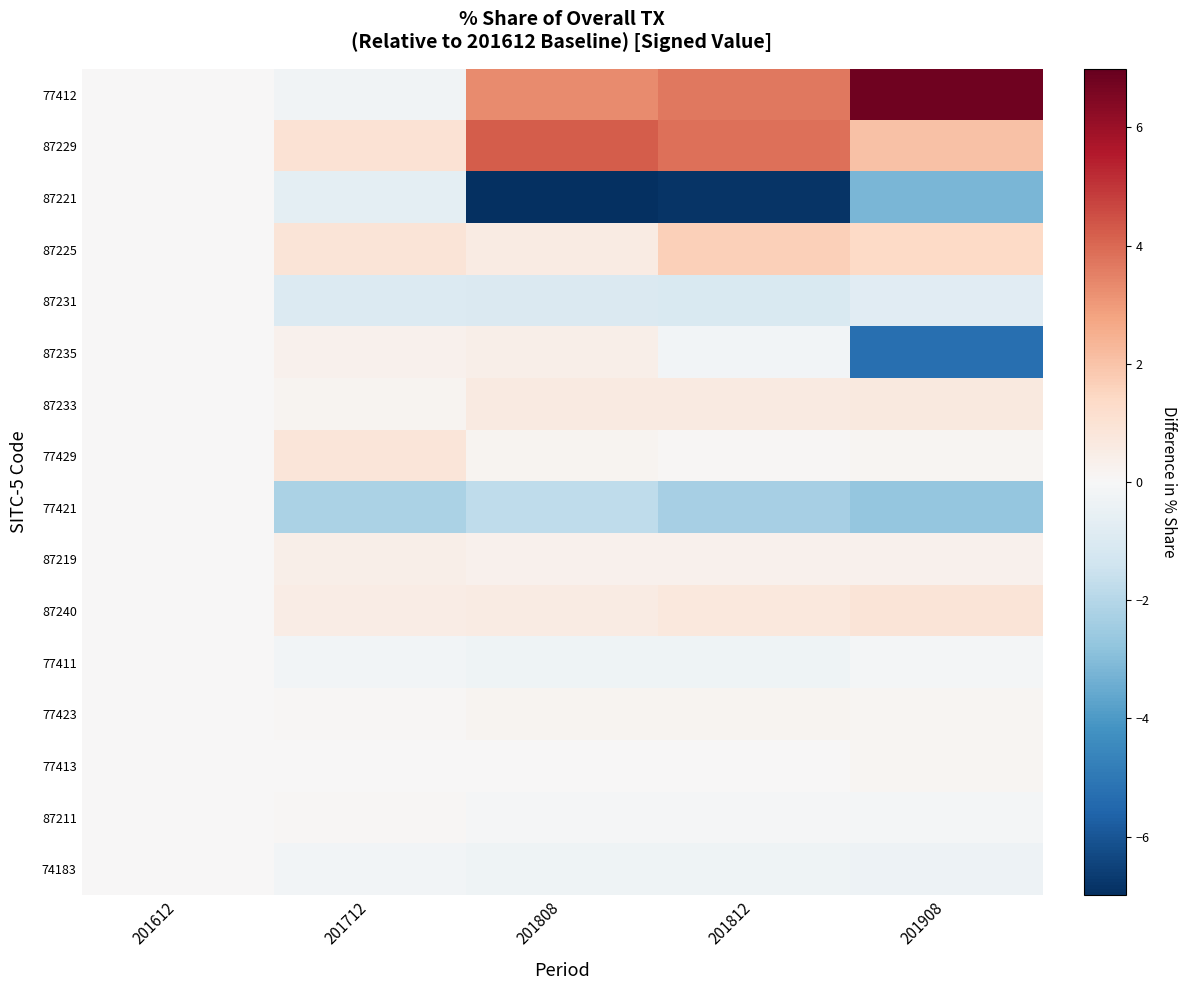

At 201808, list the series in order from smallest to largest.

87221, 77421, 87231, 77411, 74183, 87211, 77413, 77423, 77429, 87219, 87235, 87225, 87240, 87233, 77412, 87229